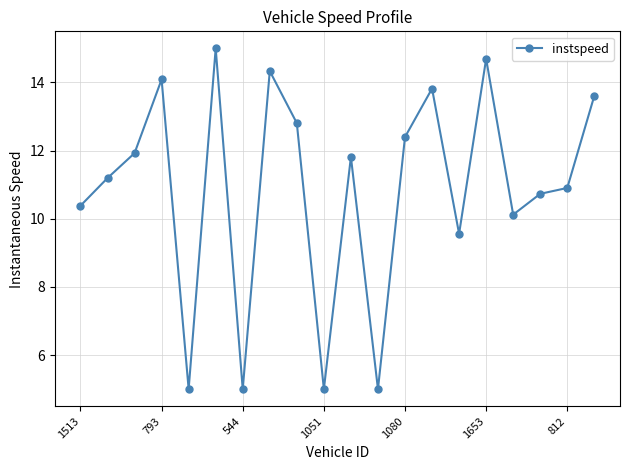

What is the smallest value displayed?

5.0